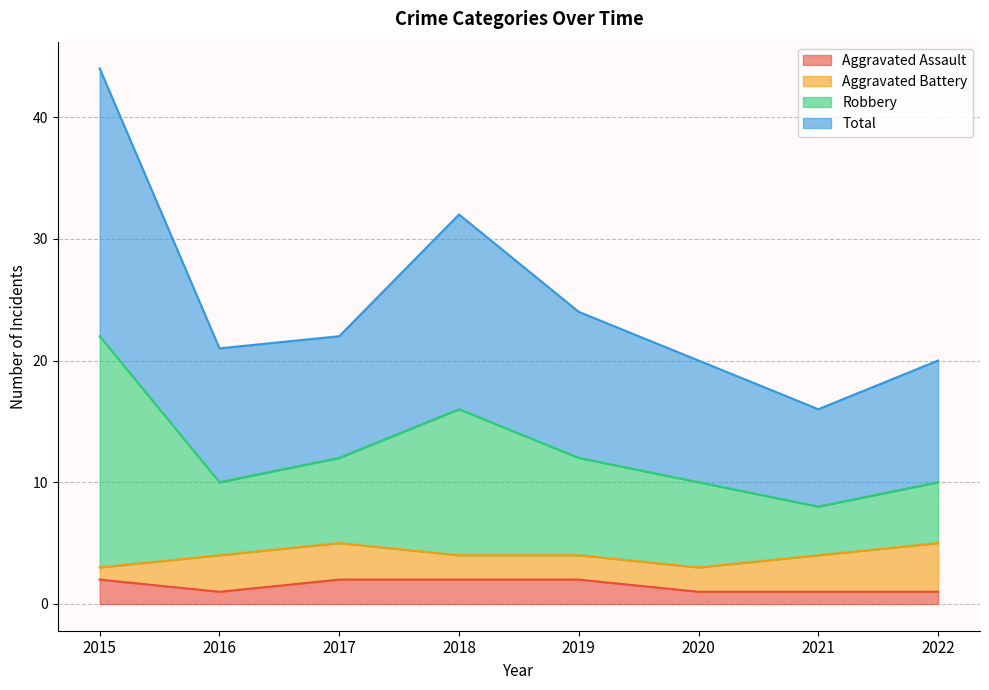

Where does the Total series first go above 12?

2015